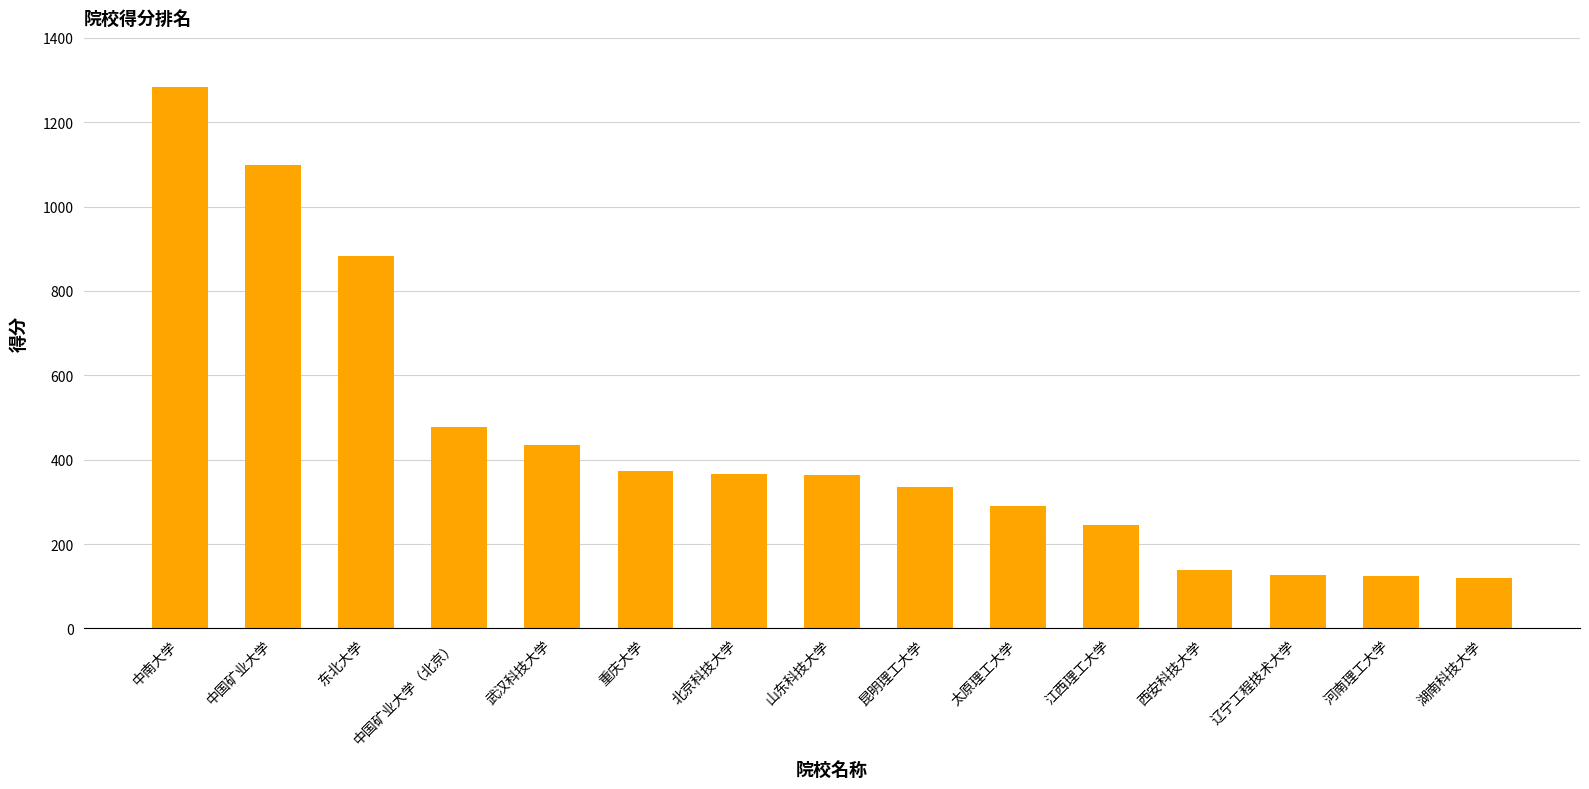

How many data points are less than 363?

7